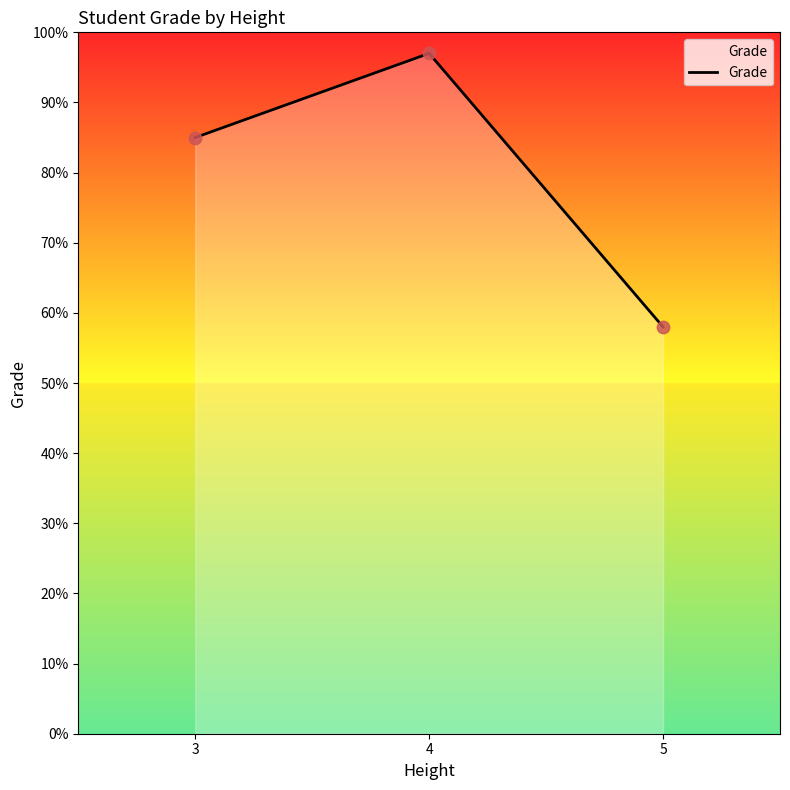

What is the change in value from 3 to 5?

-27